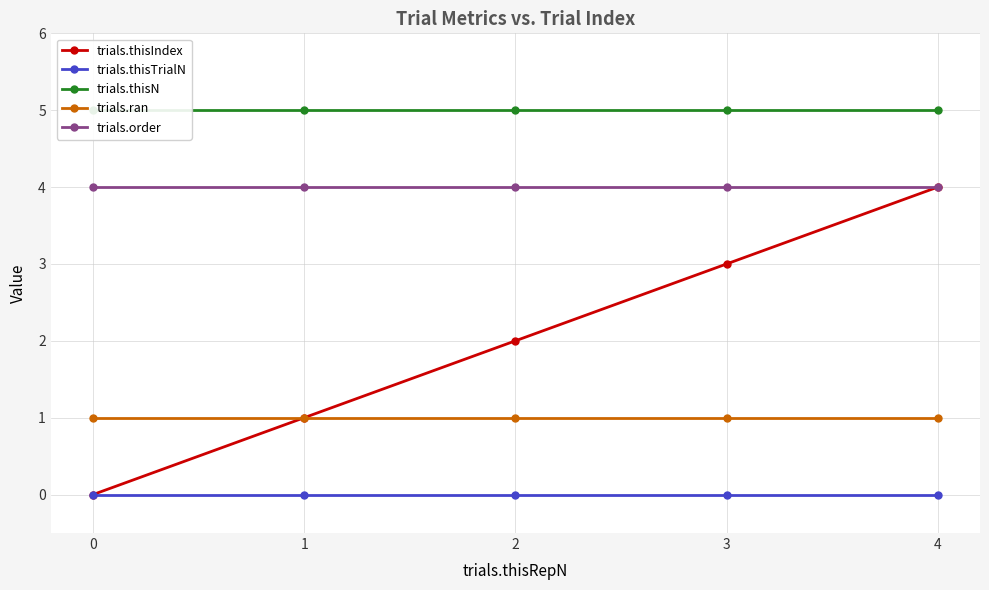

Which series has the largest total across all categories?

trials.thisN